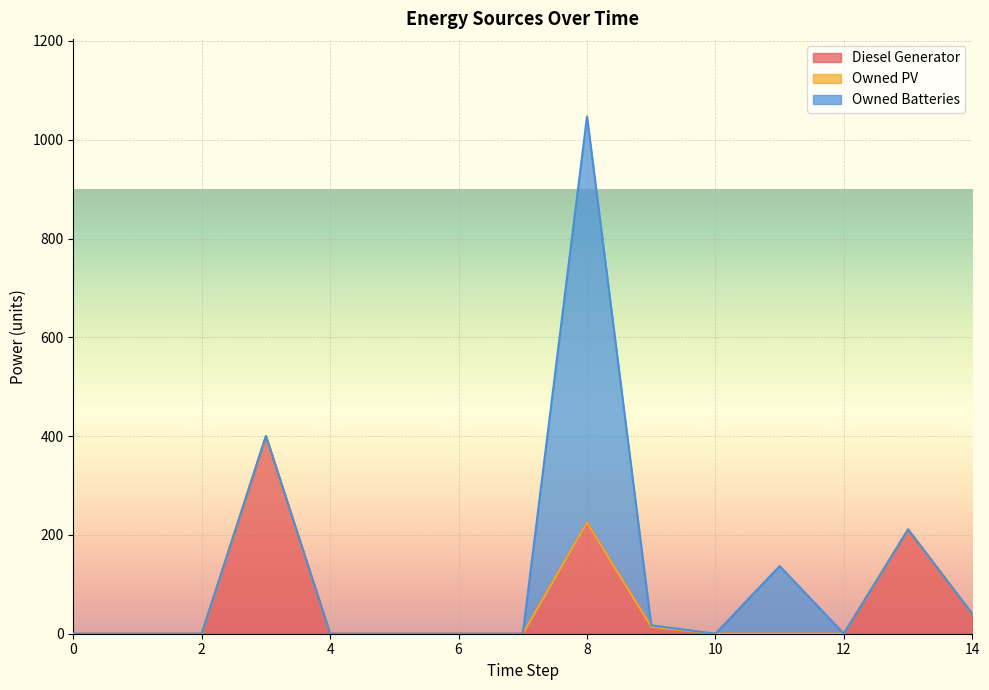

True or false: Diesel Generator has more than 2 points higher than both neighbors.

True